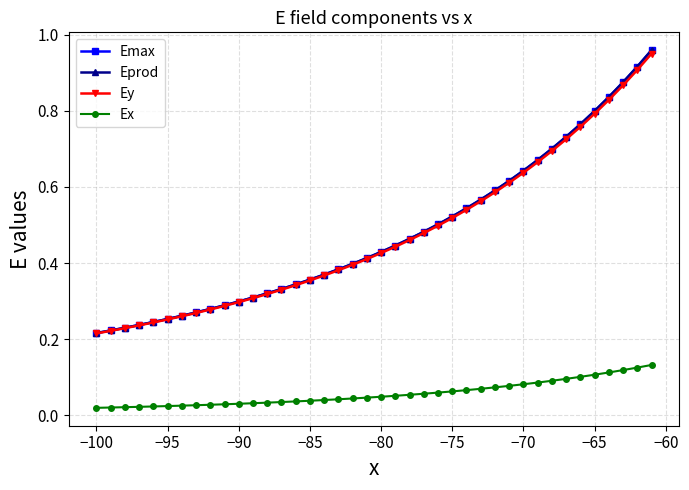

Which series has the widest spread of values?

Eprod